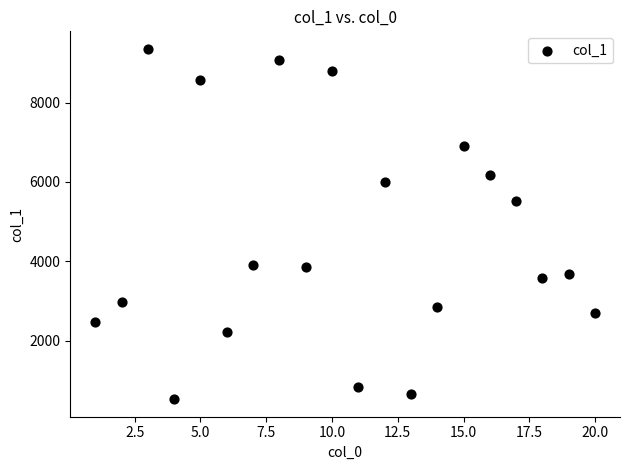

What Y value in the scatter plot is closest to 4941?

5517